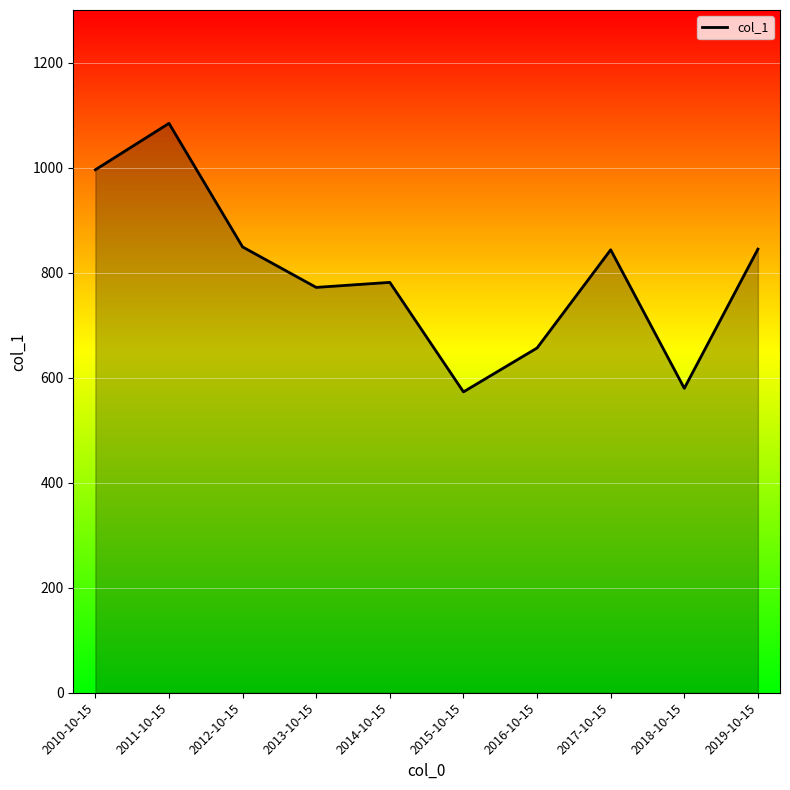

What is the minimum value shown in the chart?

572.9